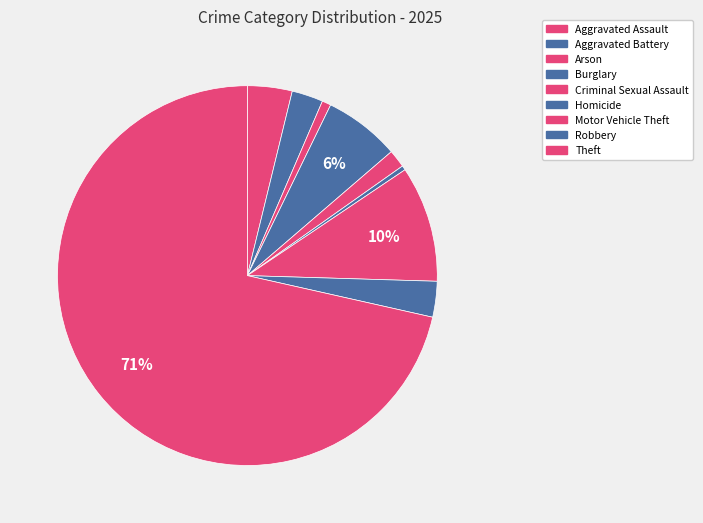

Which category has the smallest portion of the pie?

Homicide